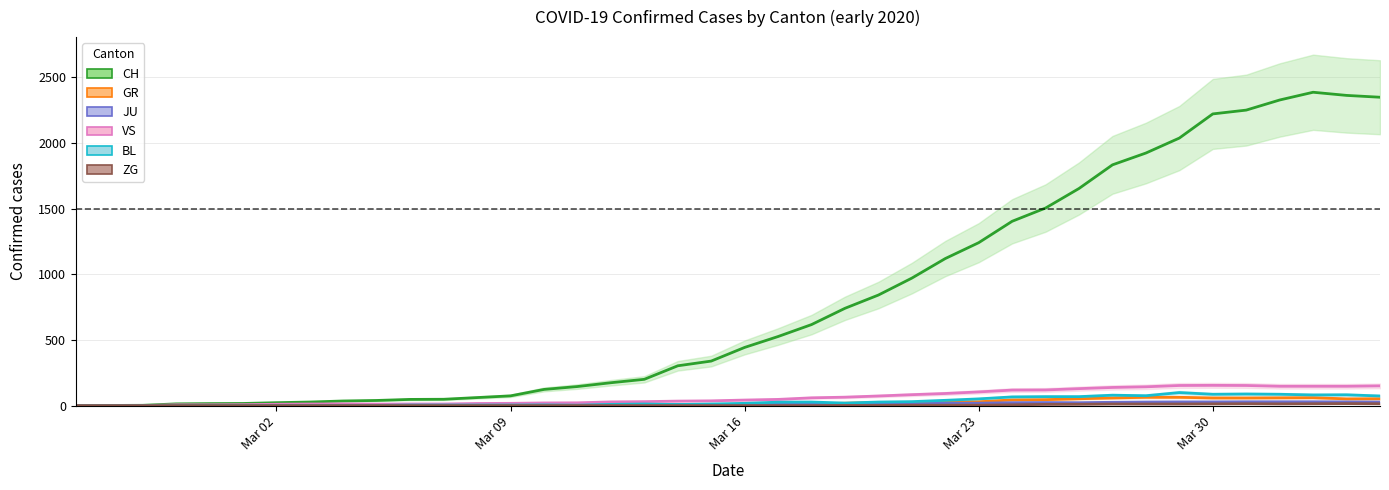

Which has a higher value, 2020-03-13 or 2020-03-24?

2020-03-24